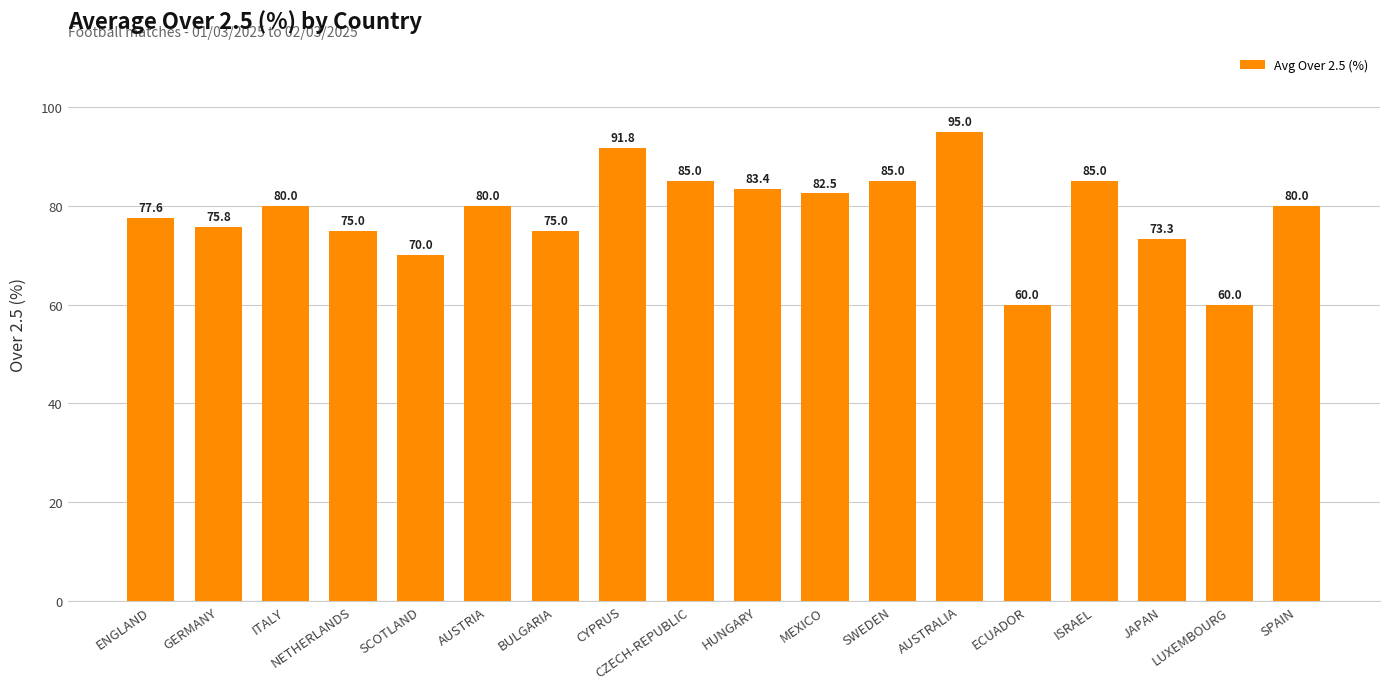

Are the bars grouped side by side (vs. stacked)?

No